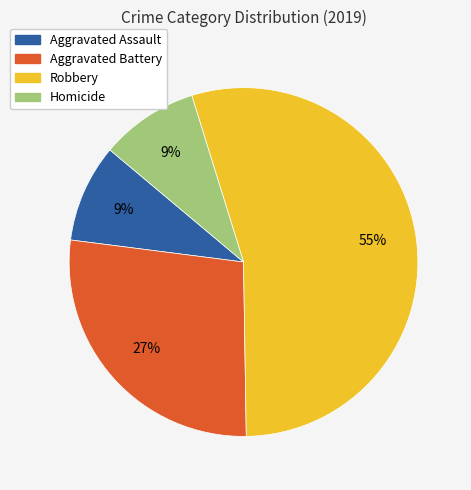

Combined, do Robbery and Aggravated Battery account for over 50%?

Yes